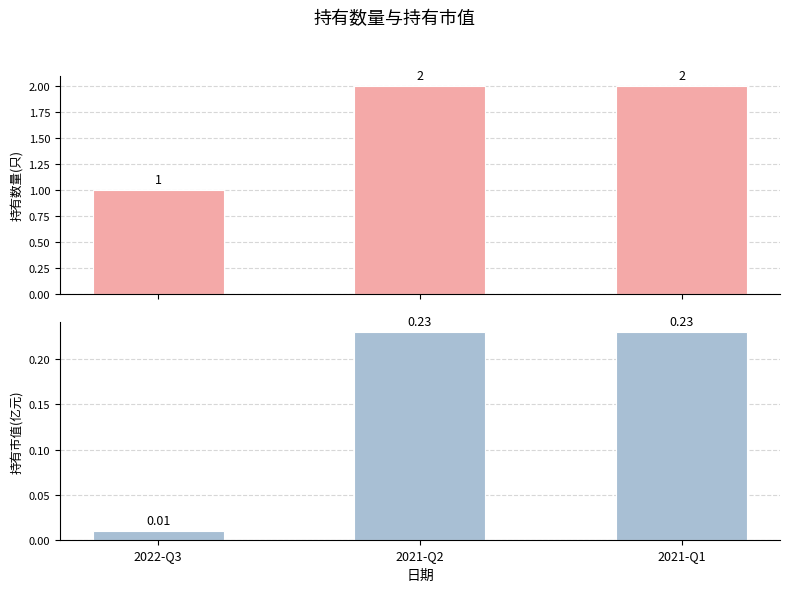

The value of 持有数量(只) at 2021-Q1 is 3.4. True or false?

False